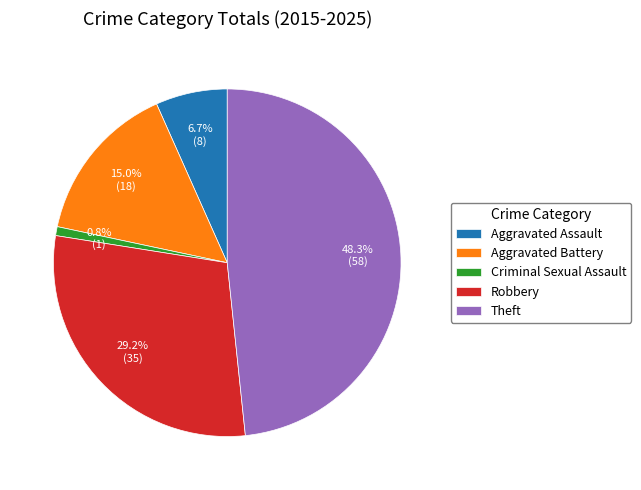

Rank the categories by value from lowest to highest.

Criminal Sexual Assault, Aggravated Assault, Aggravated Battery, Robbery, Theft